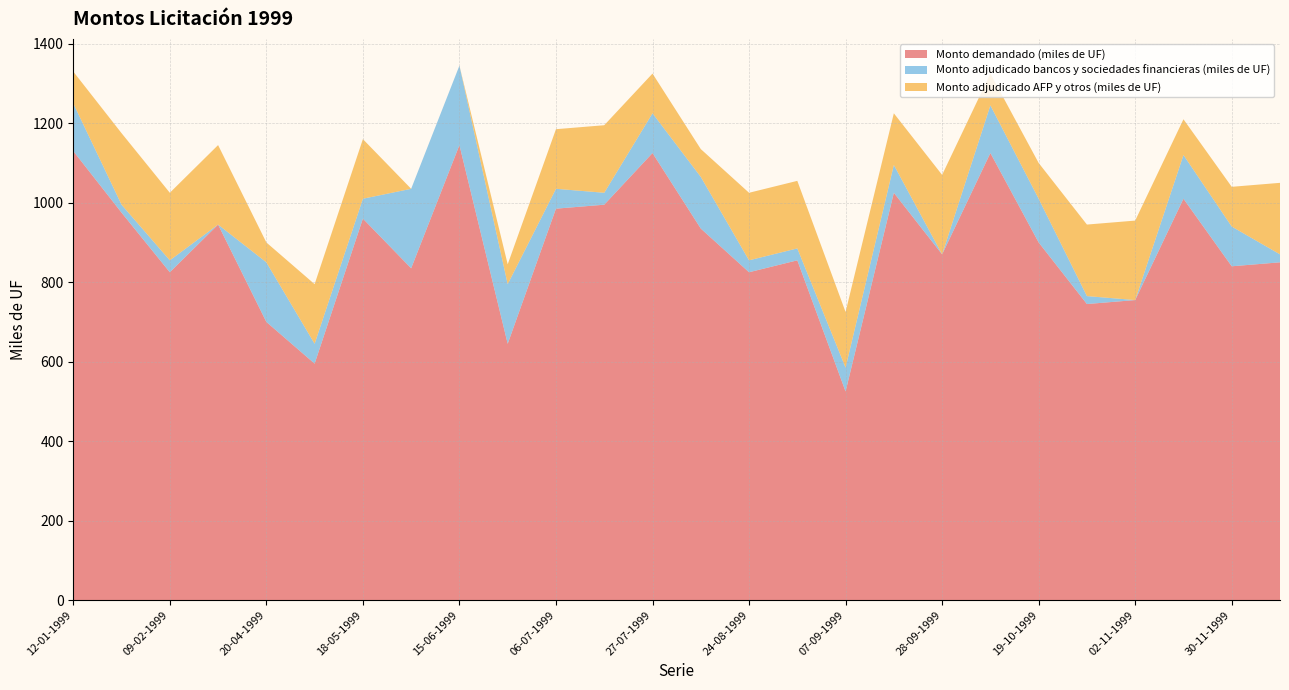

Reading left to right, list all the values displayed in this chart.

Monto demandado (miles de UF): 12-01-1999=1130	26-01-1999=975	09-02-1999=825	23-02-1999=945	20-04-1999=700	04-05-1999=595	18-05-1999=960	01-06-1999=835	15-06-1999=1145	22-06-1999=645	06-07-1999=985	20-07-1999=995	27-07-1999=1125	03-08-1999=935	24-08-1999=825	31-08-1999=855	07-09-1999=525	21-09-1999=1025	28-09-1999=870	05-10-1999=1125	19-10-1999=900	26-10-1999=745	02-11-1999=755	23-11-1999=1010	30-11-1999=840	21-12-1999=850
Monto adjudicado bancos y sociedades financieras (miles de UF): 12-01-1999=120	26-01-1999=20	09-02-1999=30	23-02-1999=0	20-04-1999=150	04-05-1999=50	18-05-1999=50	01-06-1999=200	15-06-1999=200	22-06-1999=150	06-07-1999=50	20-07-1999=30	27-07-1999=100	03-08-1999=130	24-08-1999=30	31-08-1999=30	07-09-1999=60	21-09-1999=70	28-09-1999=0	05-10-1999=120	19-10-1999=110	26-10-1999=20	02-11-1999=0	23-11-1999=110	30-11-1999=100	21-12-1999=20
Monto adjudicado AFP y otros (miles de UF): 12-01-1999=80	26-01-1999=180	09-02-1999=170	23-02-1999=200	20-04-1999=50	04-05-1999=150	18-05-1999=150	01-06-1999=0	15-06-1999=0	22-06-1999=50	06-07-1999=150	20-07-1999=170	27-07-1999=100	03-08-1999=70	24-08-1999=170	31-08-1999=170	07-09-1999=140	21-09-1999=130	28-09-1999=200	05-10-1999=80	19-10-1999=90	26-10-1999=180	02-11-1999=200	23-11-1999=90	30-11-1999=100	21-12-1999=180